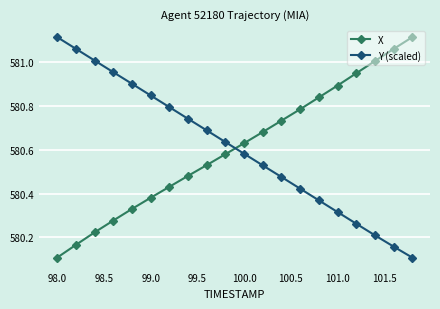

True or false: X and Y (scaled) cross at least once.

True